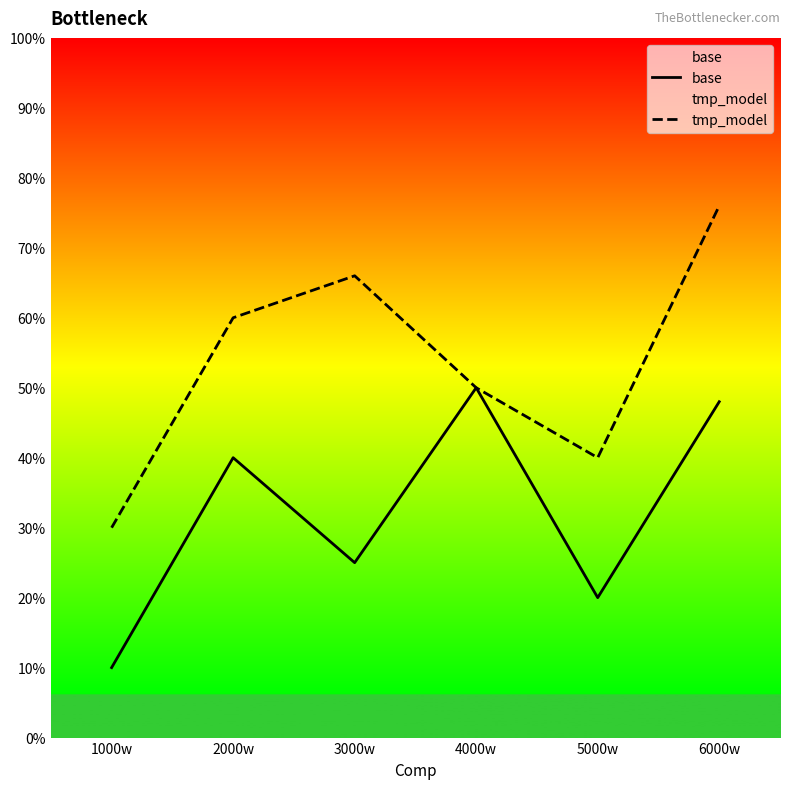

True or false: base and tmp_model intersect in this chart.

False